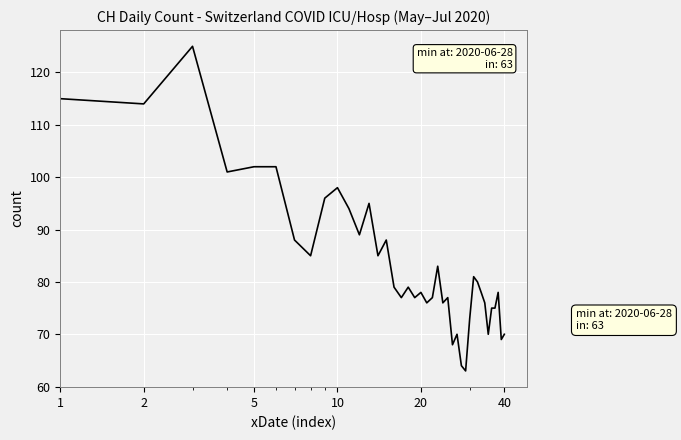

What is the smallest value displayed?

63